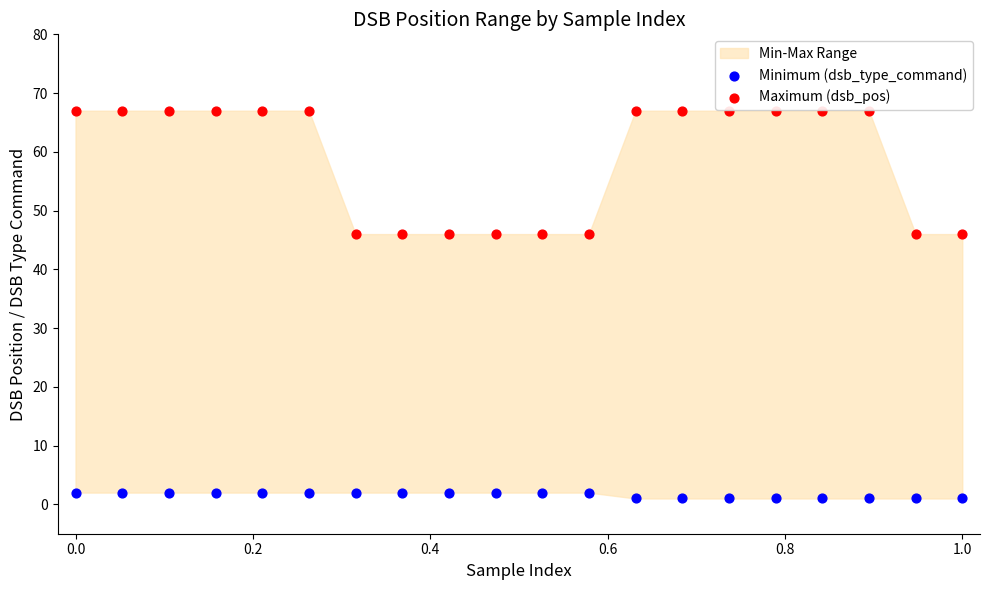

Across all data points, what is the range of Y values (max minus min)?

66